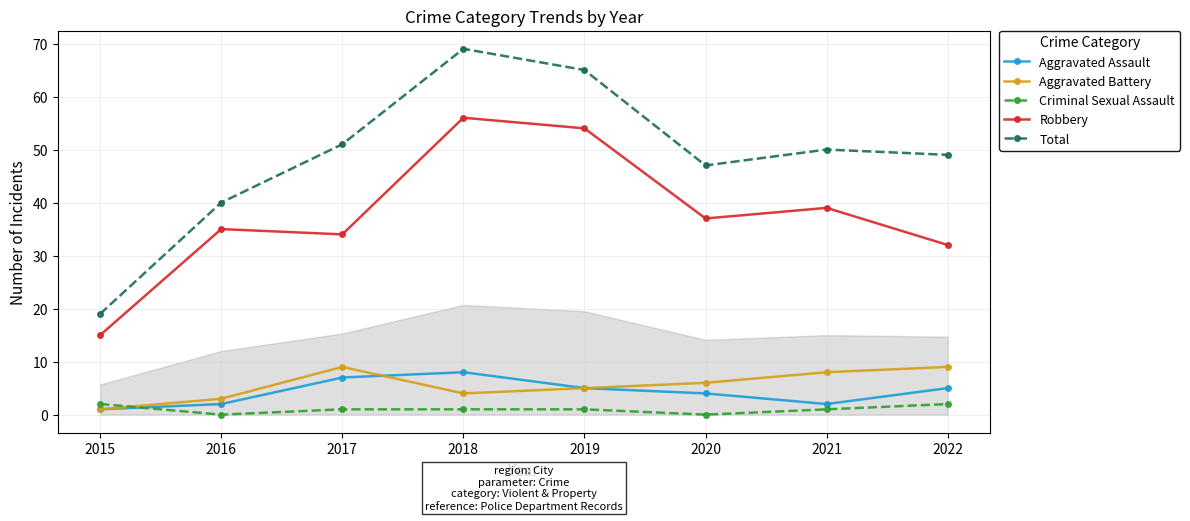

True or false: Robbery has a value of 56 at 2018.

True